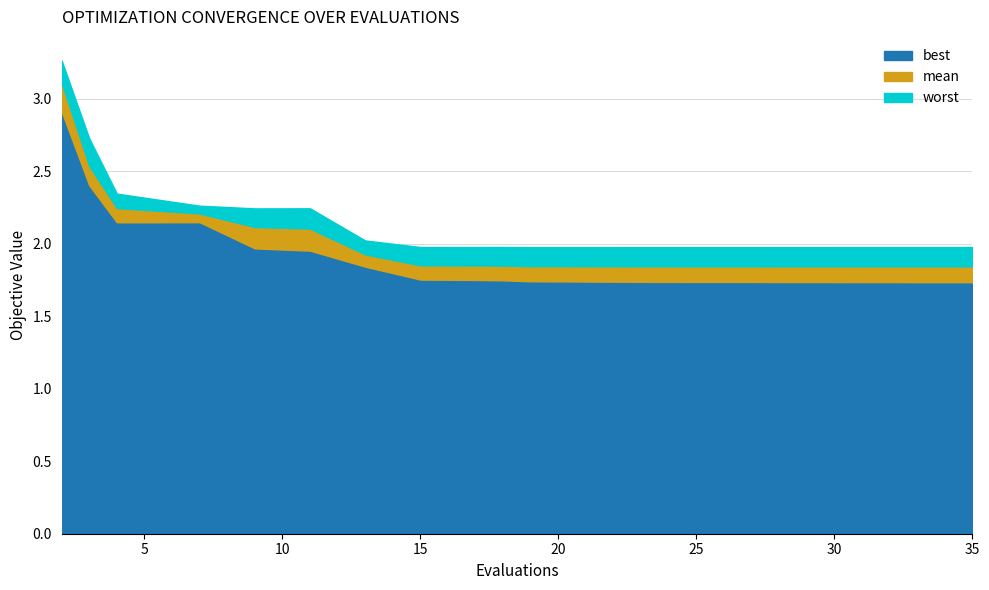

Reading right to left, transcribe all the data shown in this chart.

mean: 1.8	1.8	1.8	1.8	1.8	1.8	1.8	1.8	1.8	1.8	1.8	1.8	1.9	1.9	2.1	2.1	2.2	2.2	2.5	3.1
best: 1.7	1.7	1.7	1.7	1.7	1.7	1.7	1.7	1.7	1.7	1.7	1.8	1.8	1.8	2.0	2.0	2.1	2.1	2.4	2.9
worst: 2.0	2.0	2.0	2.0	2.0	2.0	2.0	2.0	2.0	2.0	2.0	2.0	2.0	2.0	2.2	2.2	2.3	2.3	2.7	3.3